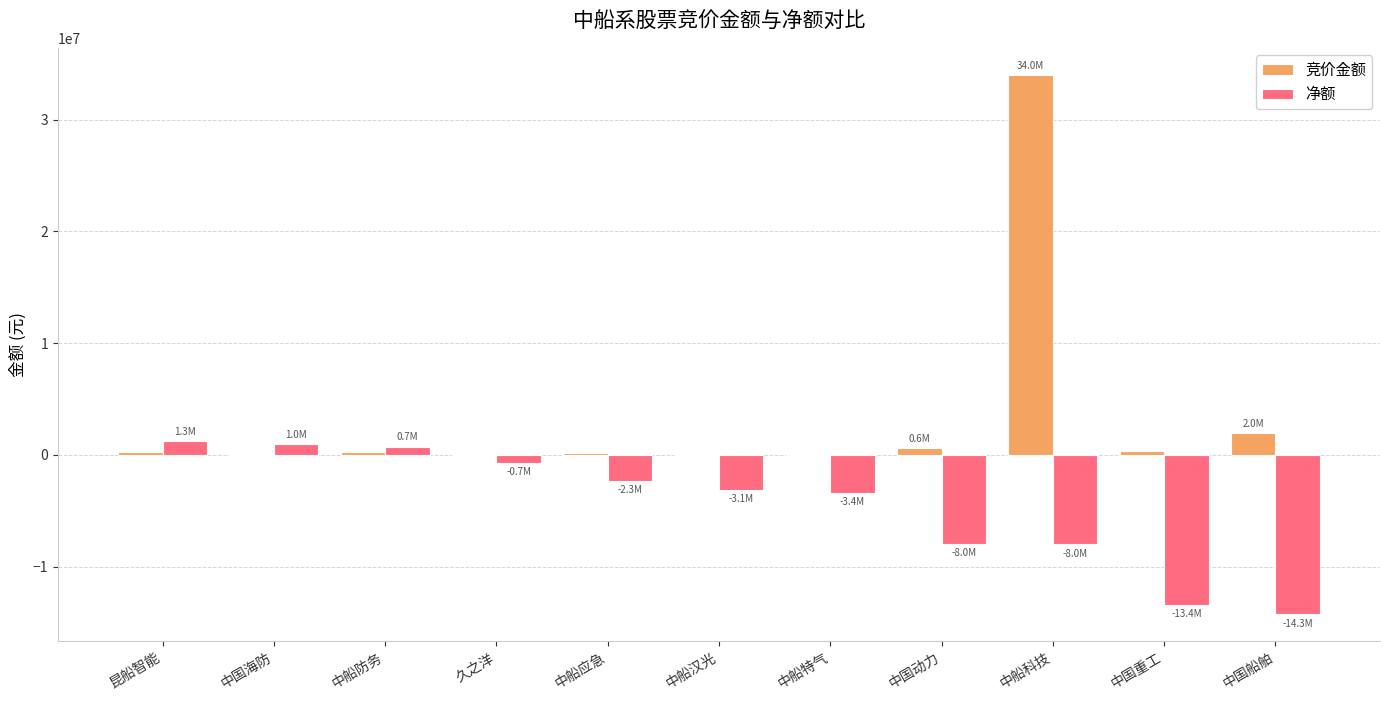

What is the highest value of the 竞价金额 series?

34021680